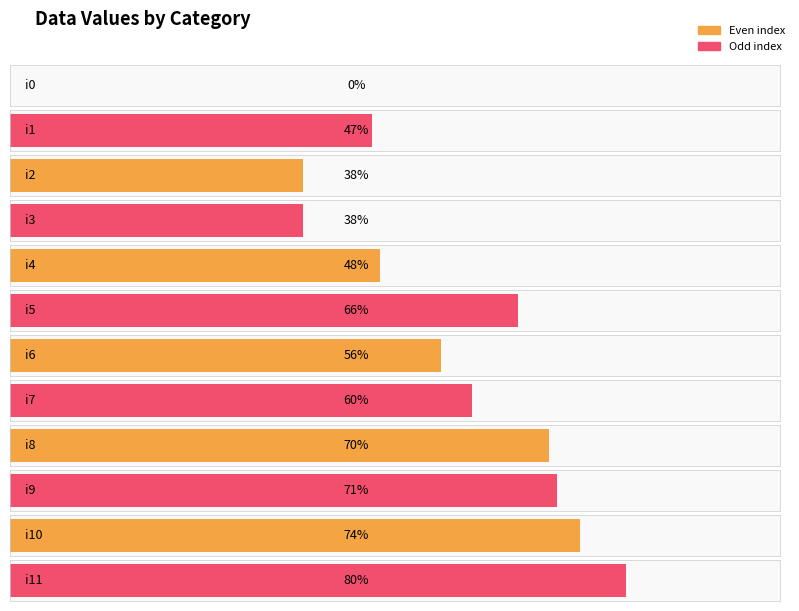

What is the greatest value displayed?

80